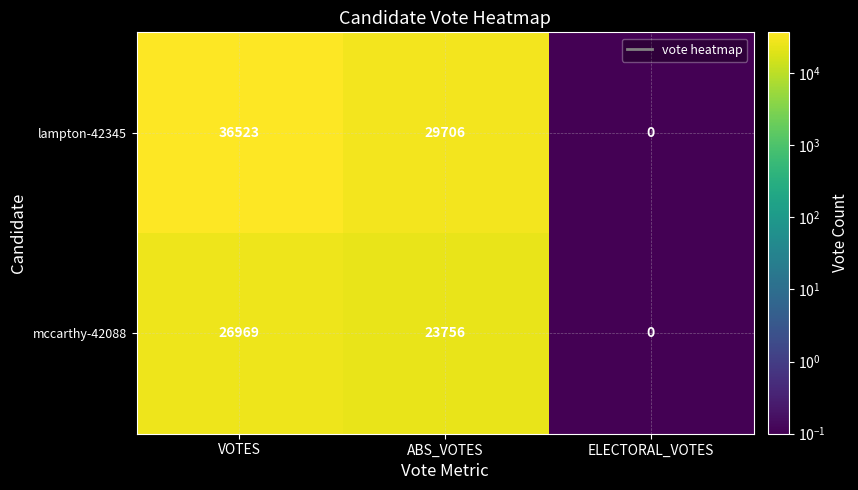

Rank the series by their maximum value, from highest to lowest.

lampton-42345, mccarthy-42088